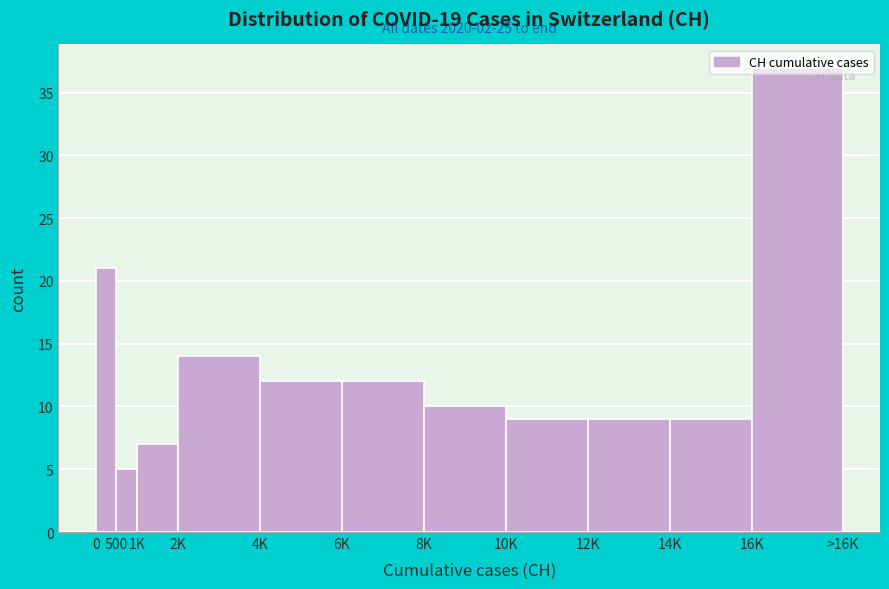

What is the difference between the second highest and second lowest values?

14